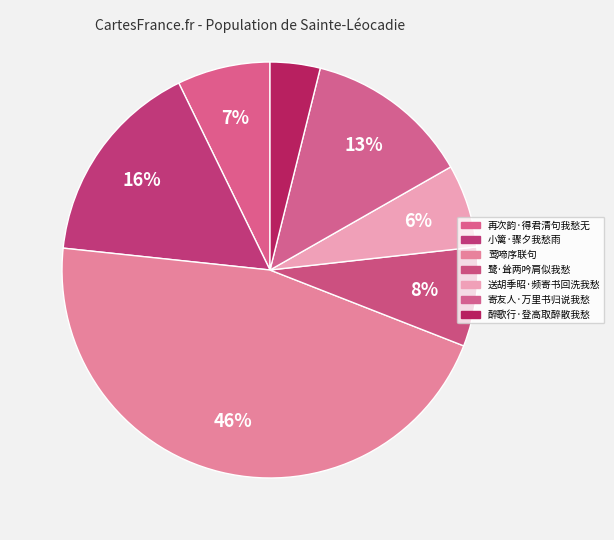

How many segments does this pie chart have?

7